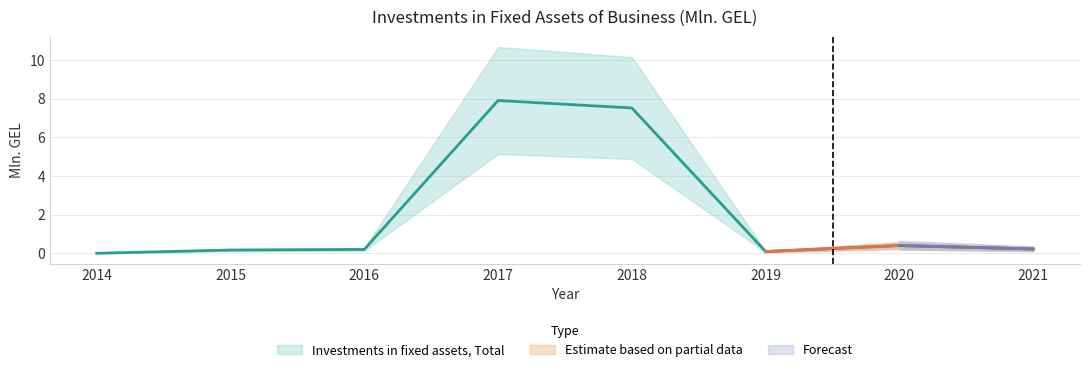

What is the difference between the values at 2017 and 2014?

7.9